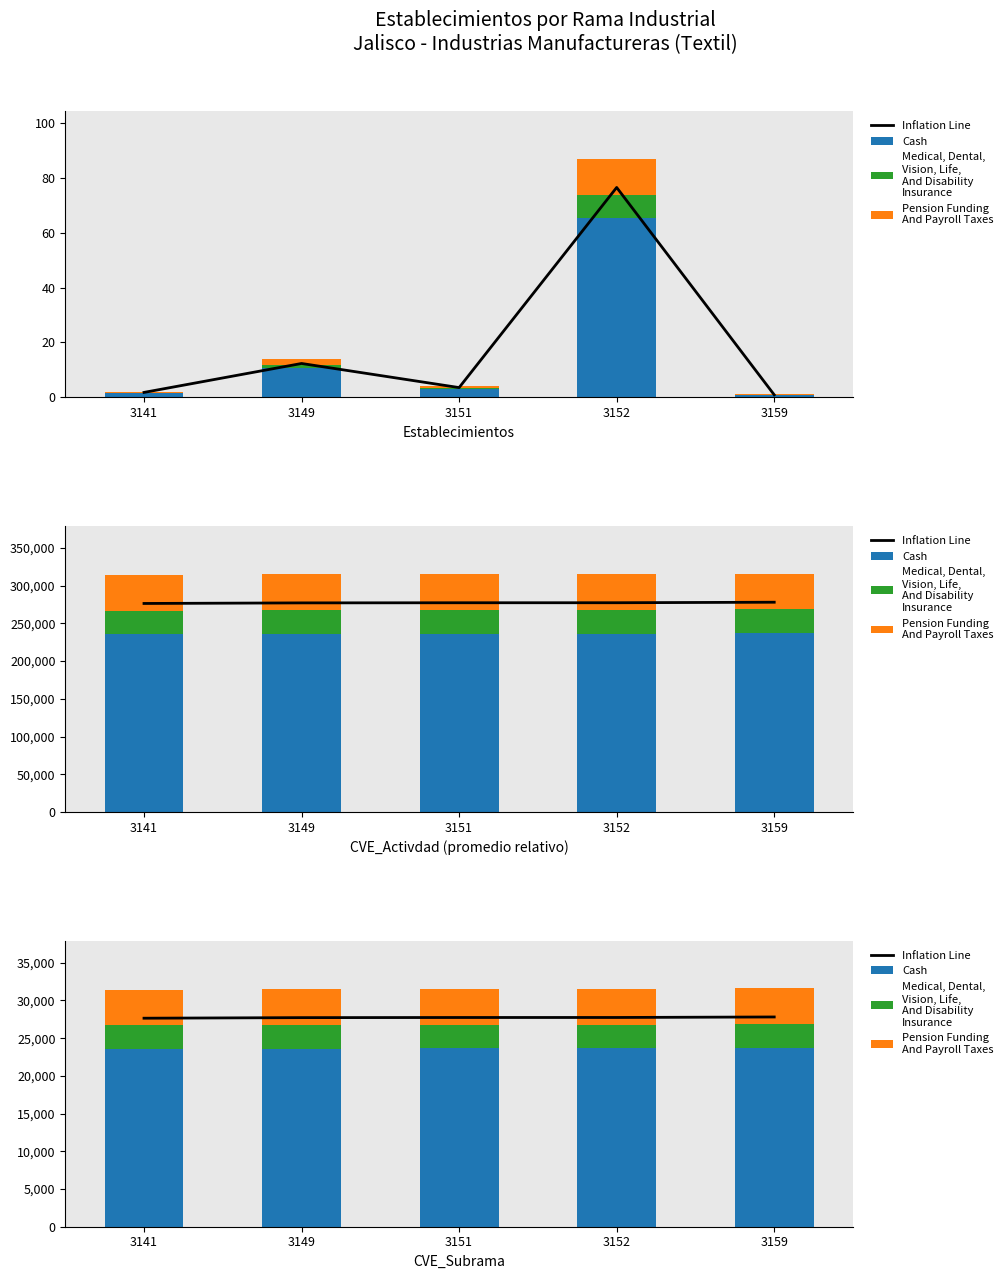

At which label does Pension Funding
And Payroll Taxes reach its minimum?

3141